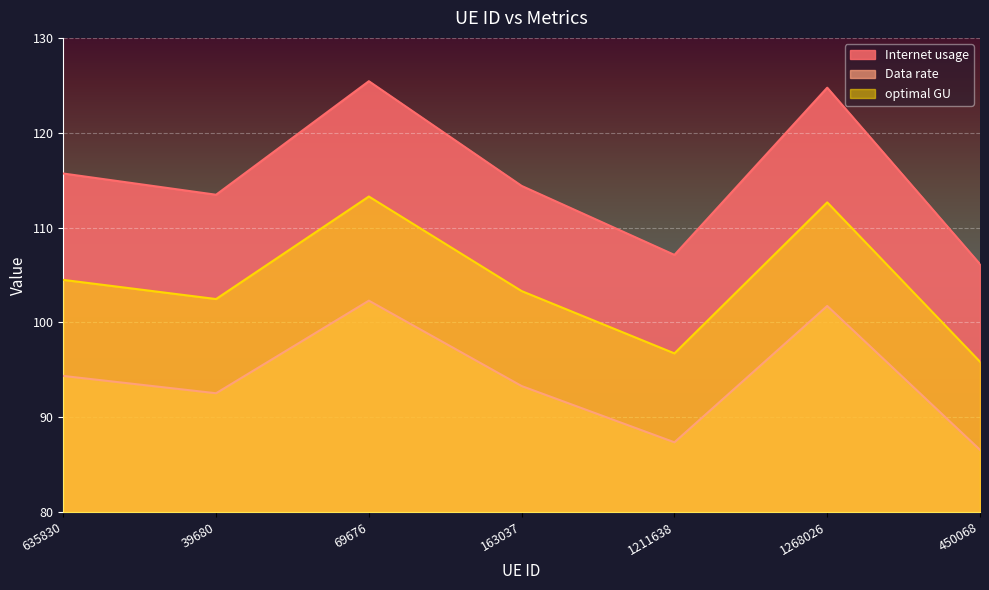

What is the value of the optimal GU point at the 2nd from the left?

102.5